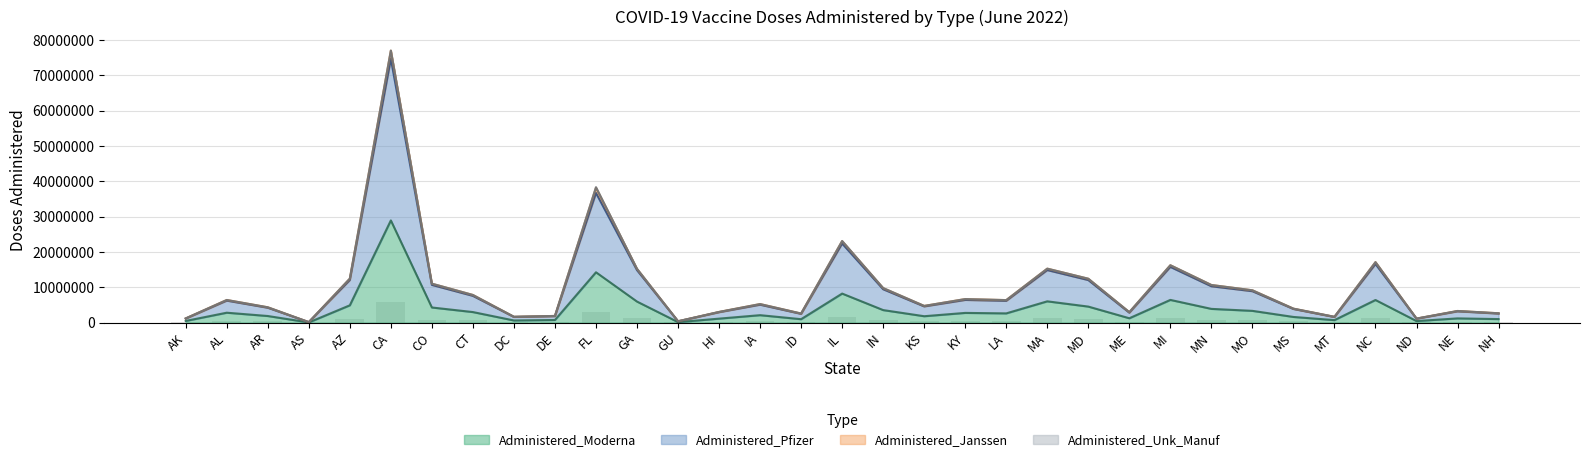

Between AR and HI, which is larger?

AR